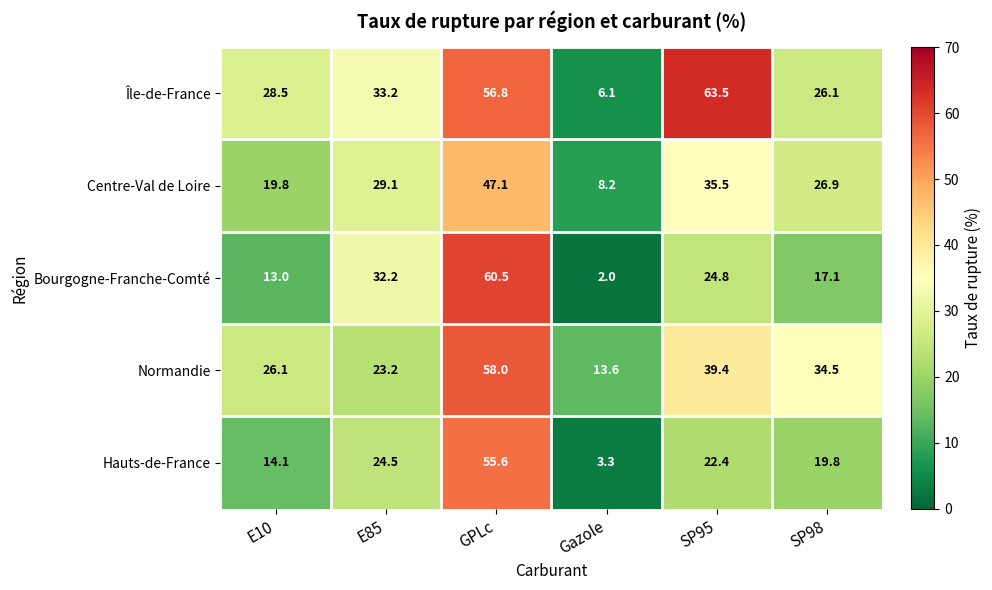

What is the sum of all Île-de-France values?

214.2